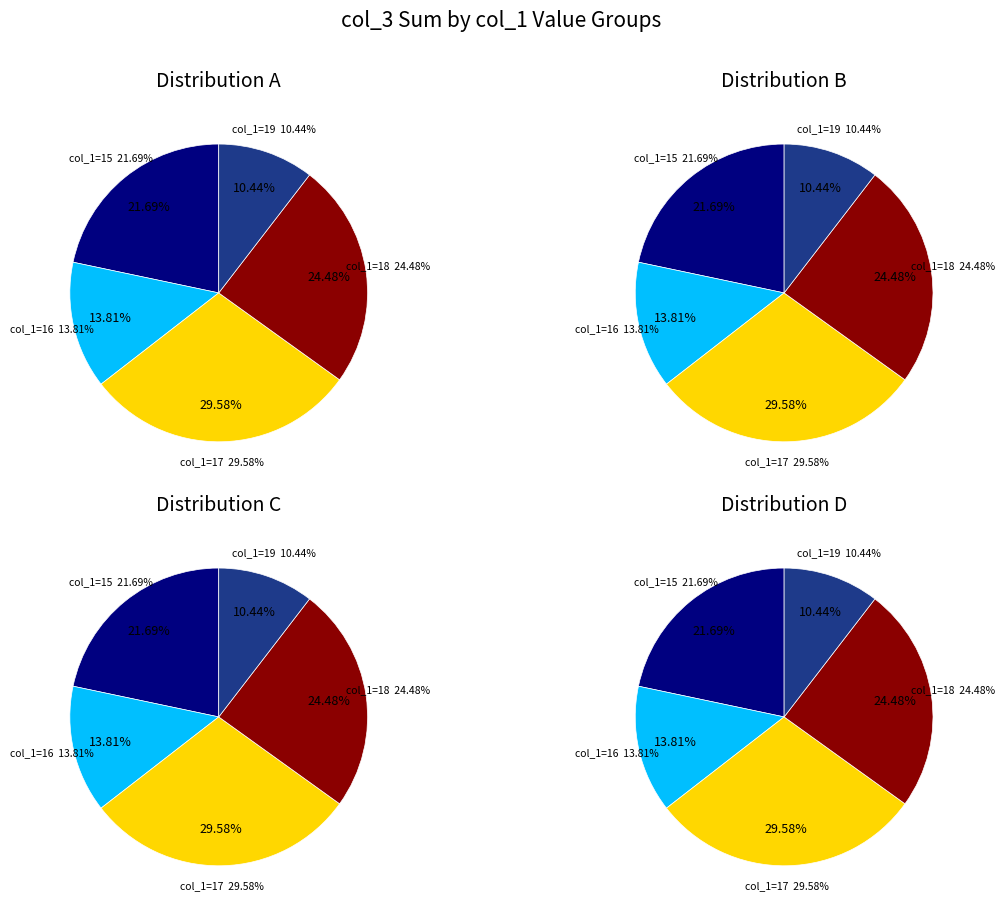

To the nearest percent, what is the average slice percentage?

20%